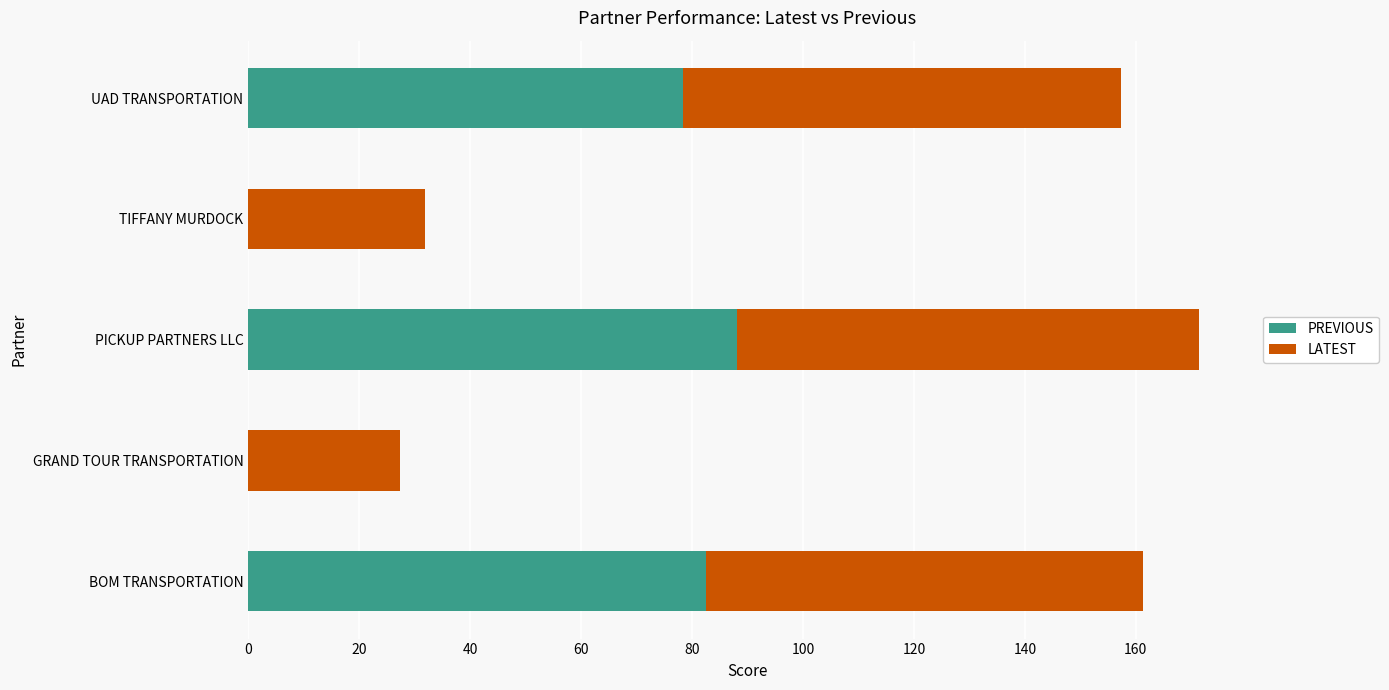

The PREVIOUS series shows 61.0 at TIFFANY MURDOCK. True or false?

False